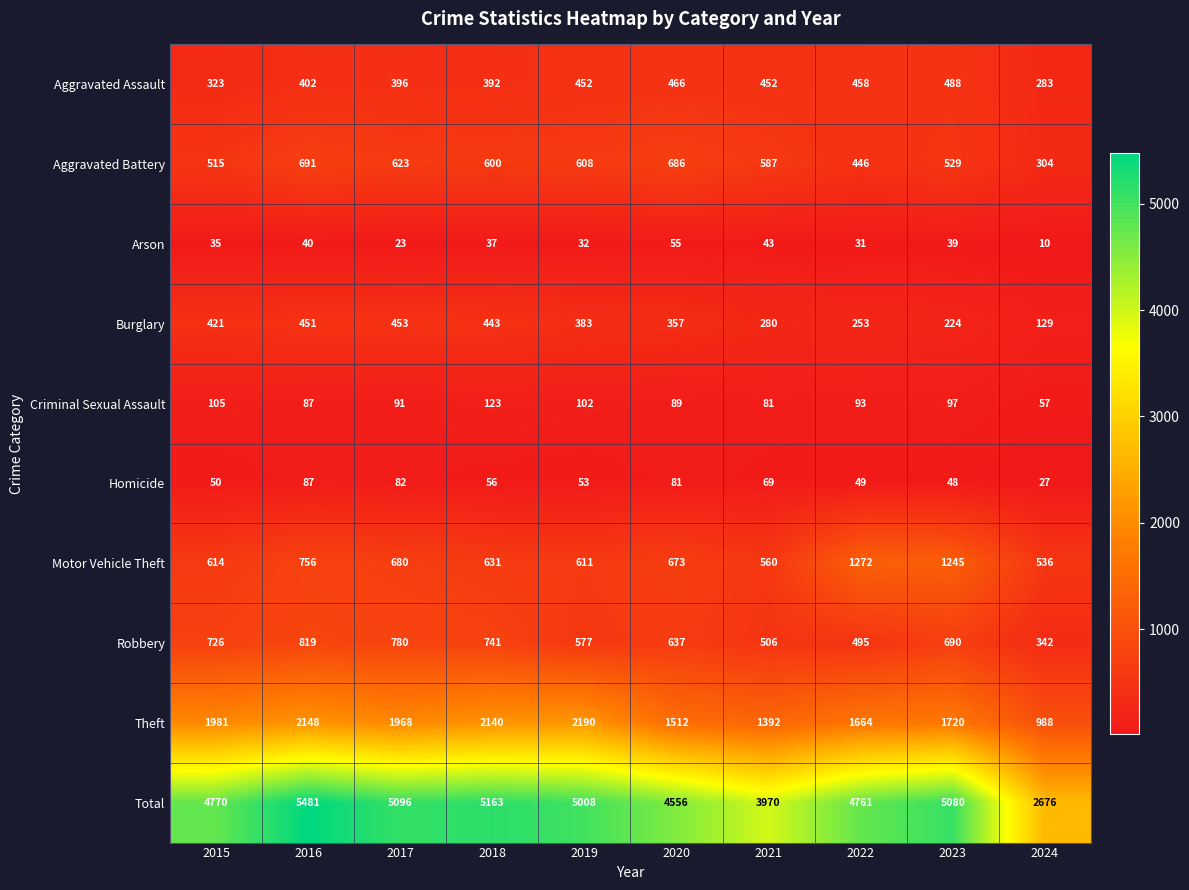

The Homicide series shows 15 at 2024. True or false?

False